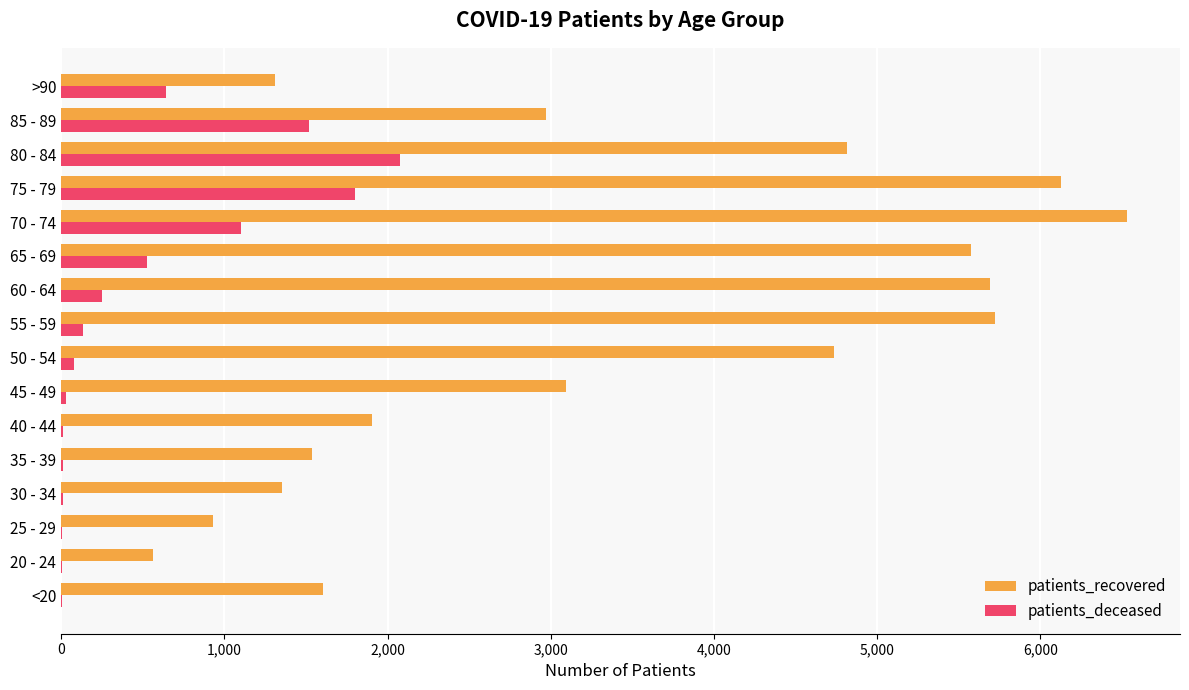

What is the sum of all patients_recovered values?

54452